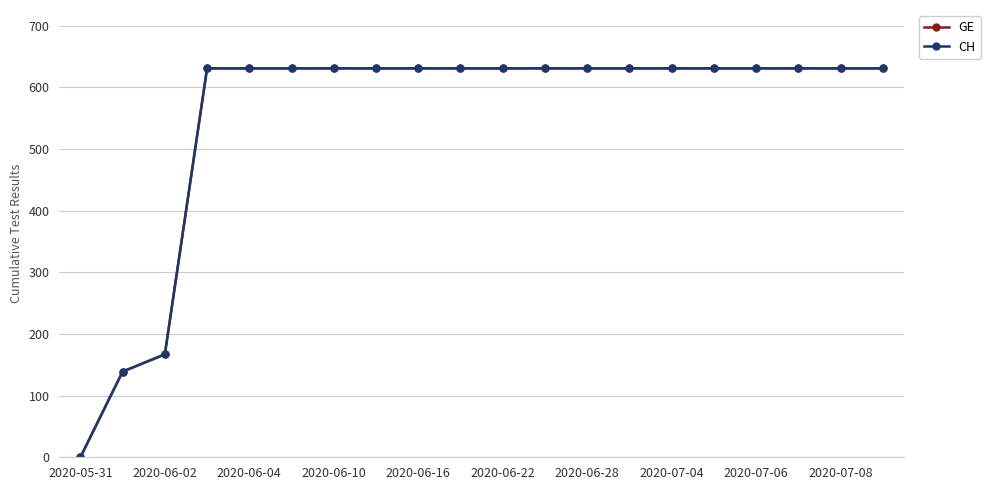

True or false: CH and GE intersect in this chart.

False